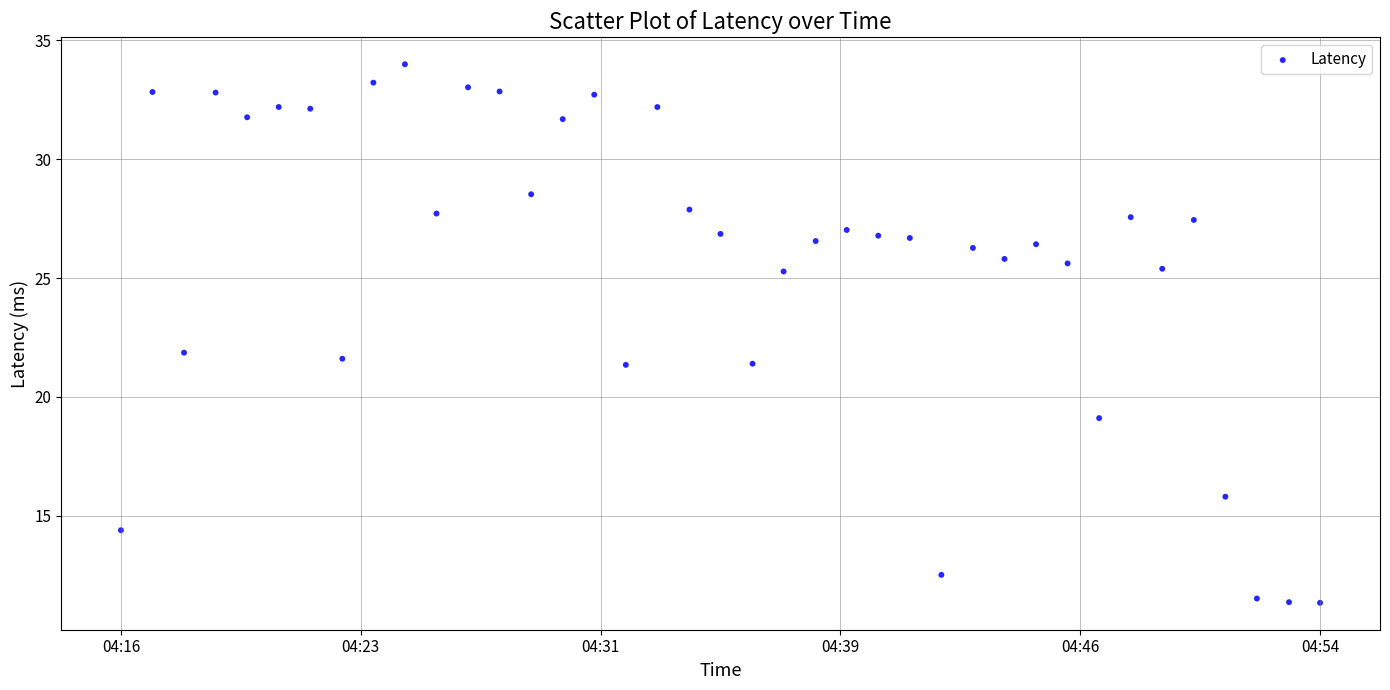

What is the range of X values (max minus min)?

2280.0